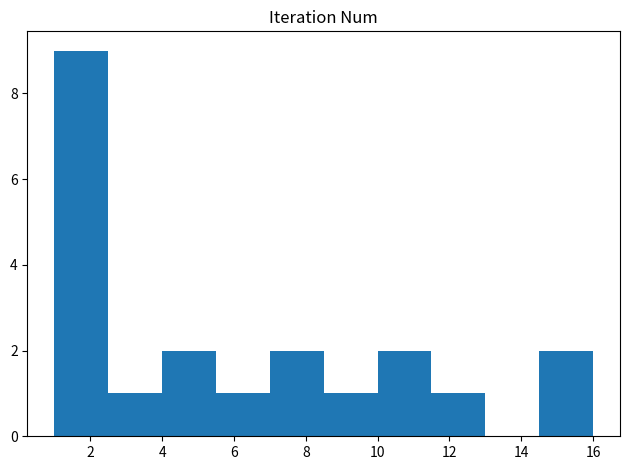

How tall is the bar that spans 5.5 to 7.0 on the x-axis? Neither the bar edges nor the heights are printed on the chart, so give them approximately, as read against the axes.

1